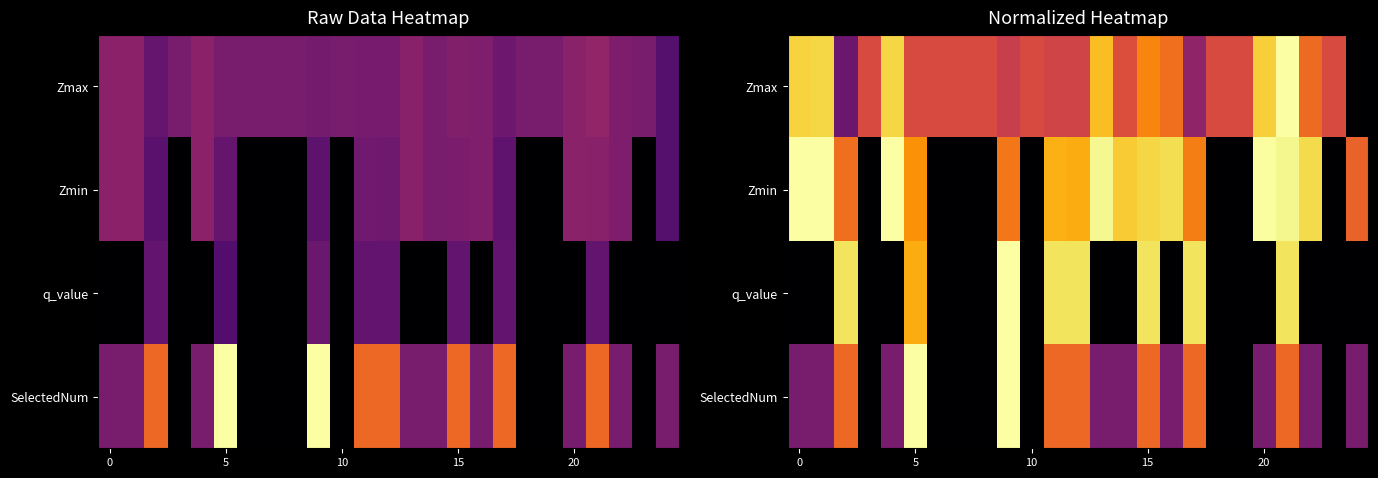

What is the difference between the maximum and minimum values in the SelectedNum series?

1.0